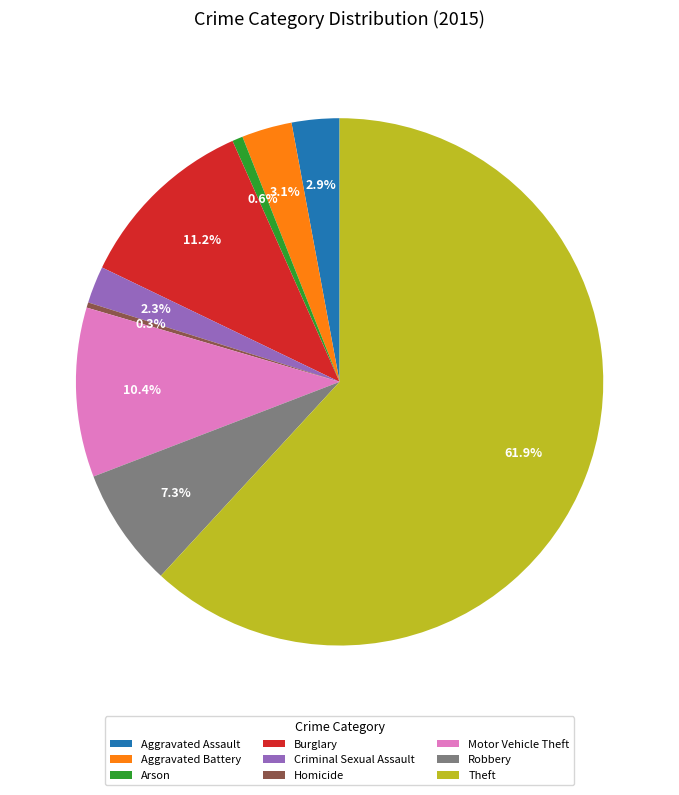

How many slices are in this pie chart?

9